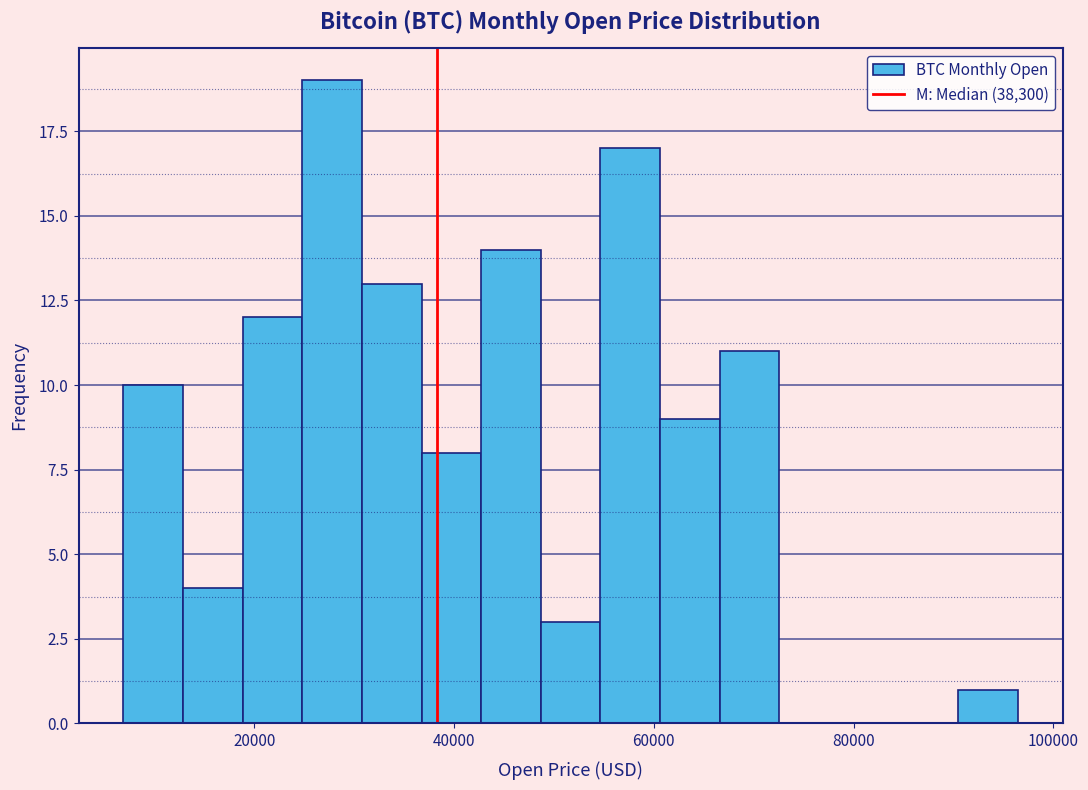

Read against the x-axis, roughly where is the centre of the tallest bar?

28000